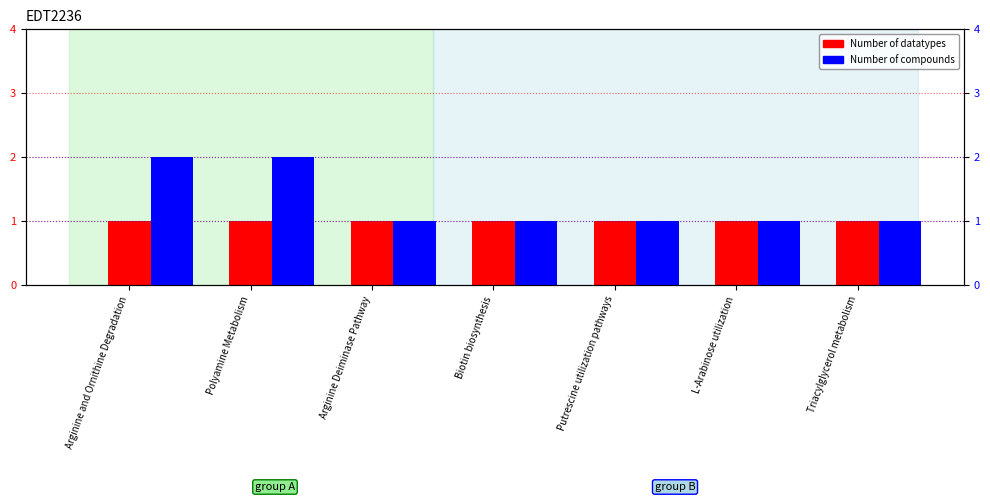

What position from the right is Arginine and Ornithine Degradation?

7